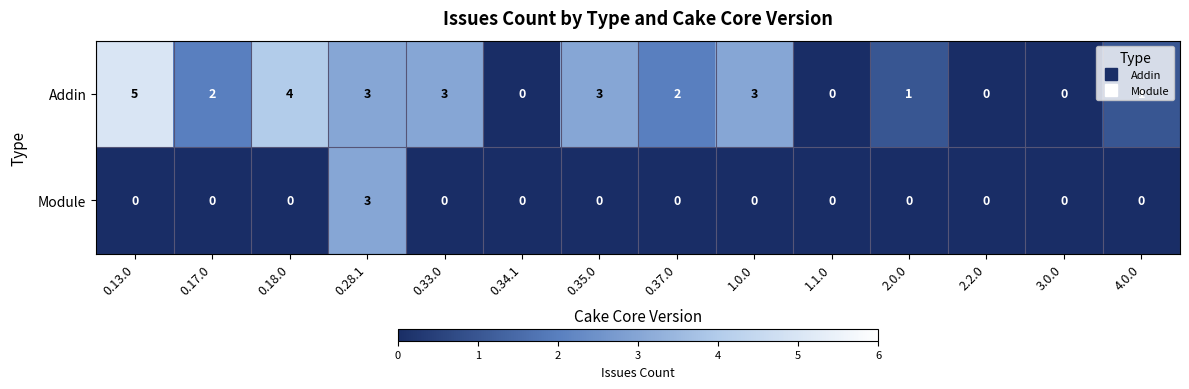

What is the greatest value displayed?

5